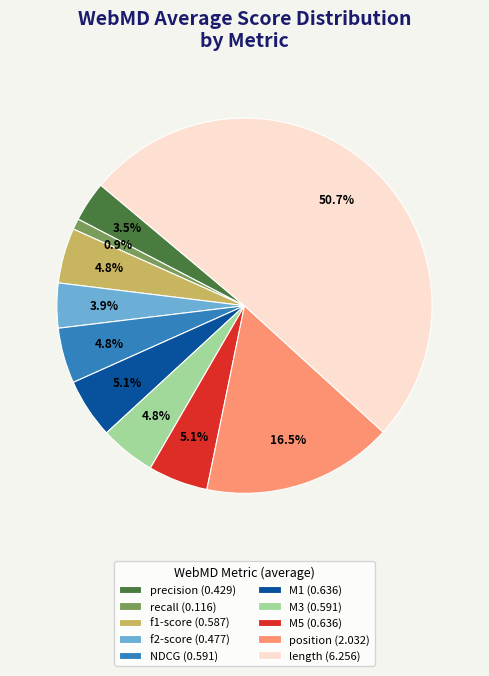

What is the largest slice in the pie chart?

length (6.256)